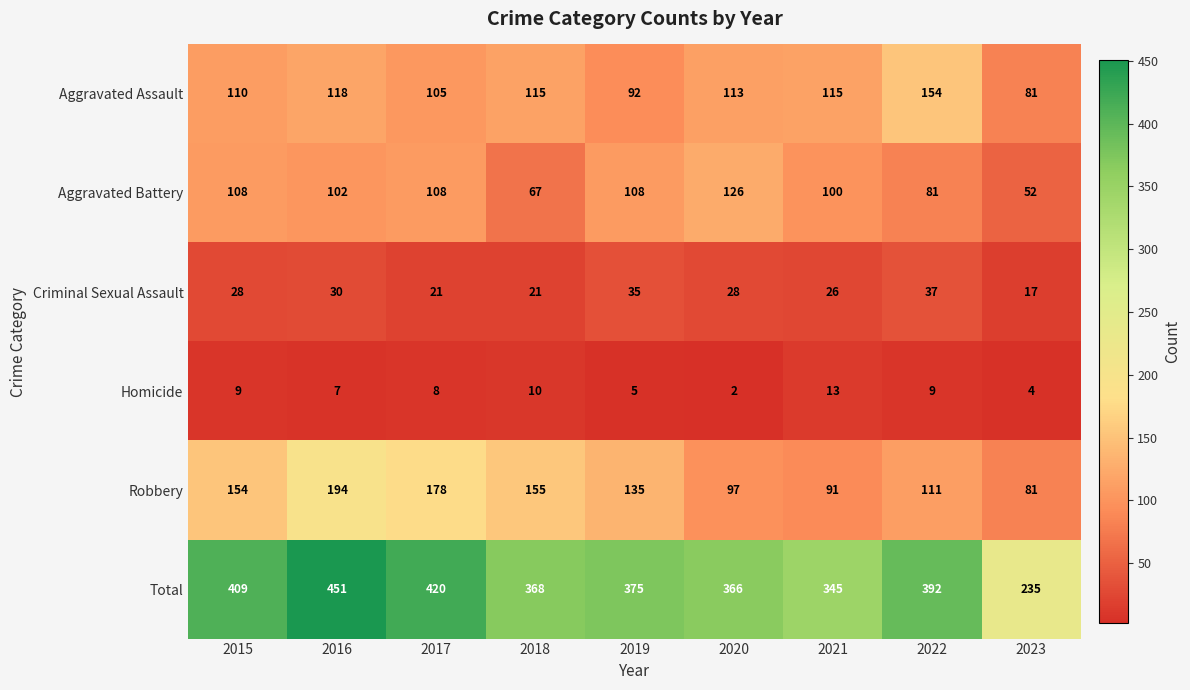

Rank the series at 2019 from lowest to highest value.

Homicide, Criminal Sexual Assault, Aggravated Assault, Aggravated Battery, Robbery, Total